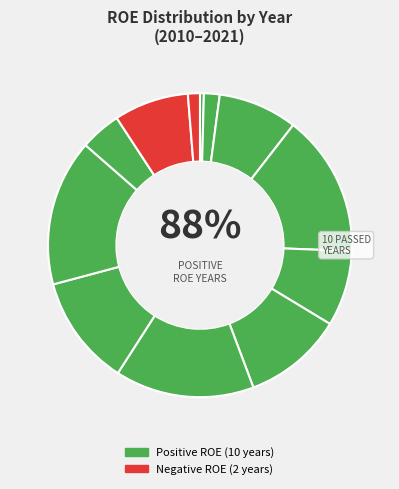

Is there any slice that represents more than half of the pie?

No